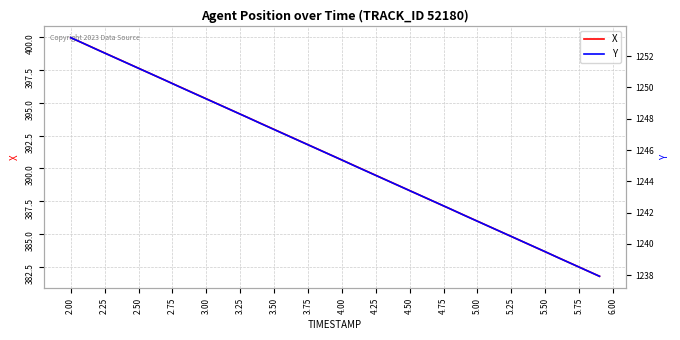

What is the lowest value of the Y series?

1237.9